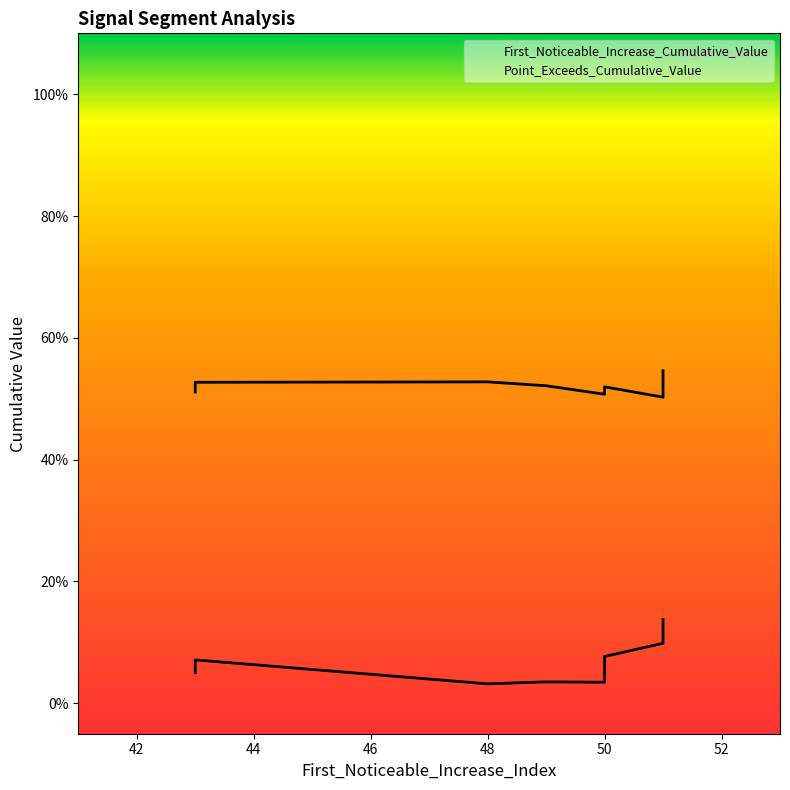

What is the sum of the Point_Exceeds_Cumulative_Value values at 48 and 50?

1.0